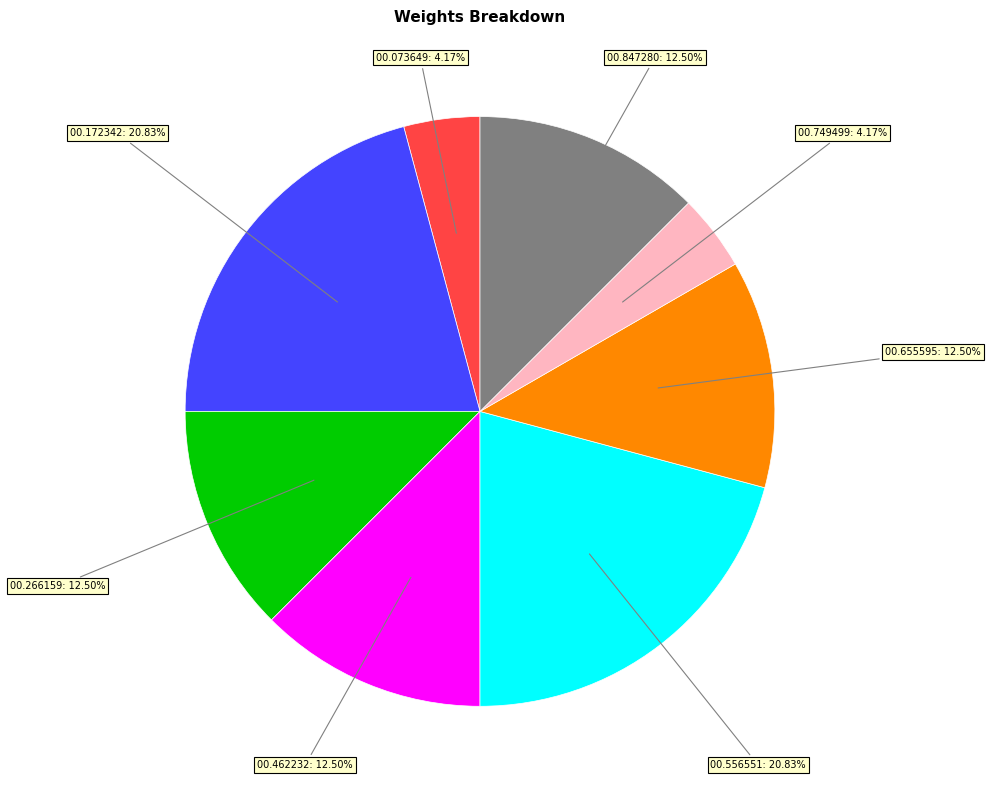

Does any single category account for the majority?

No